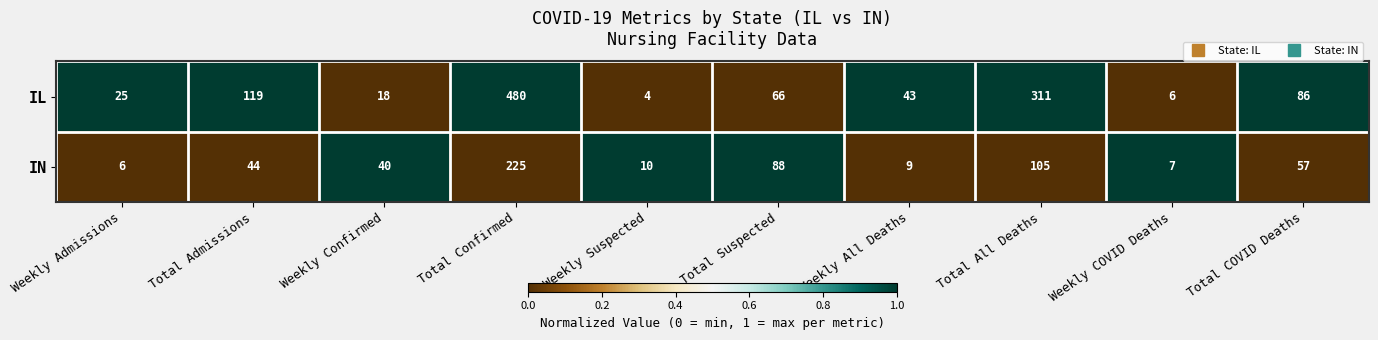

Reading left to right, extract all data points from this chart.

IL: Weekly Admissions=25	Total Admissions=119	Weekly Confirmed=18	Total Confirmed=480	Weekly Suspected=4	Total Suspected=66	Weekly All Deaths=43	Total All Deaths=311	Weekly COVID Deaths=6	Total COVID Deaths=86
IN: Weekly Admissions=6	Total Admissions=44	Weekly Confirmed=40	Total Confirmed=225	Weekly Suspected=10	Total Suspected=88	Weekly All Deaths=9	Total All Deaths=105	Weekly COVID Deaths=7	Total COVID Deaths=57